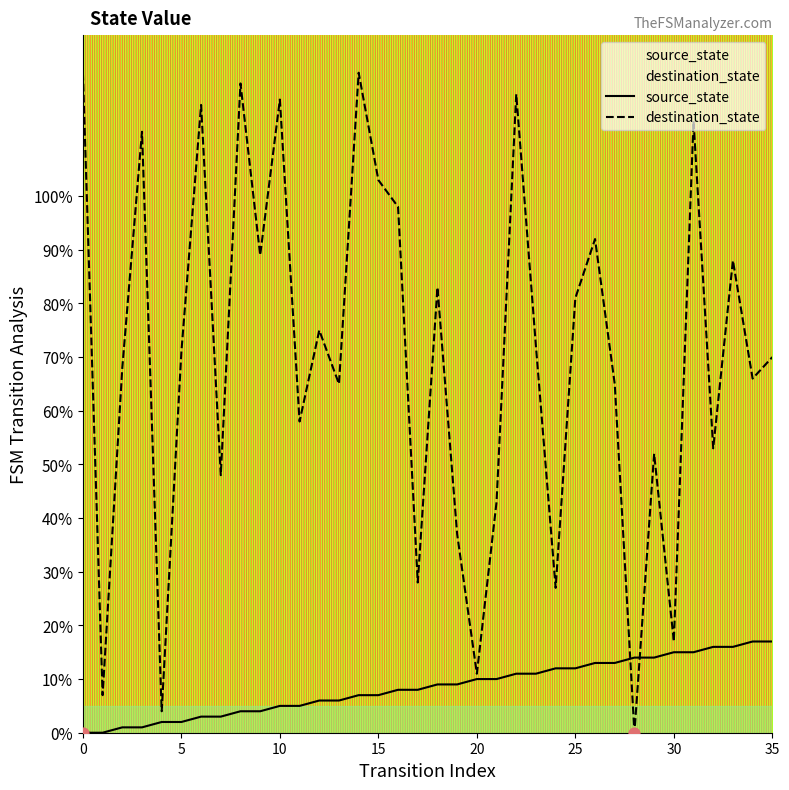

Which series contains the highest Y value?

destination_state